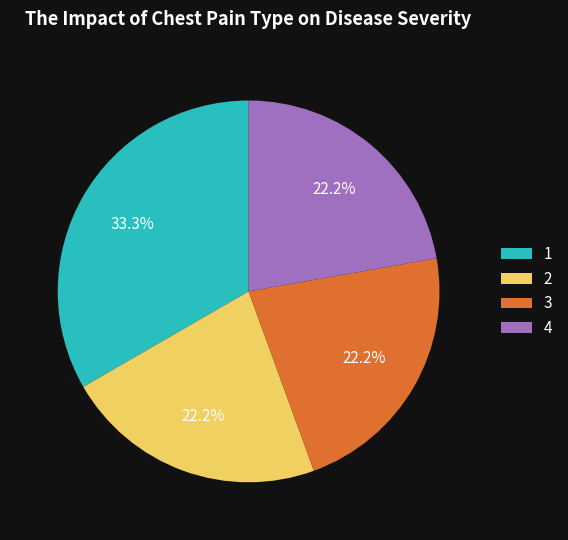

Is 1 the majority of the pie?

No